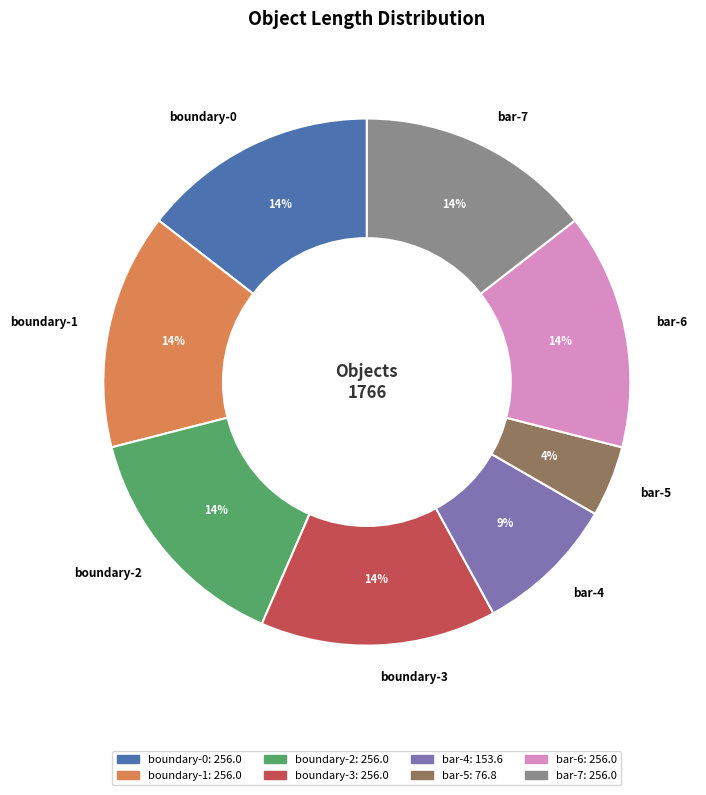

True or false: bar-6 accounts for 8% of the total.

False